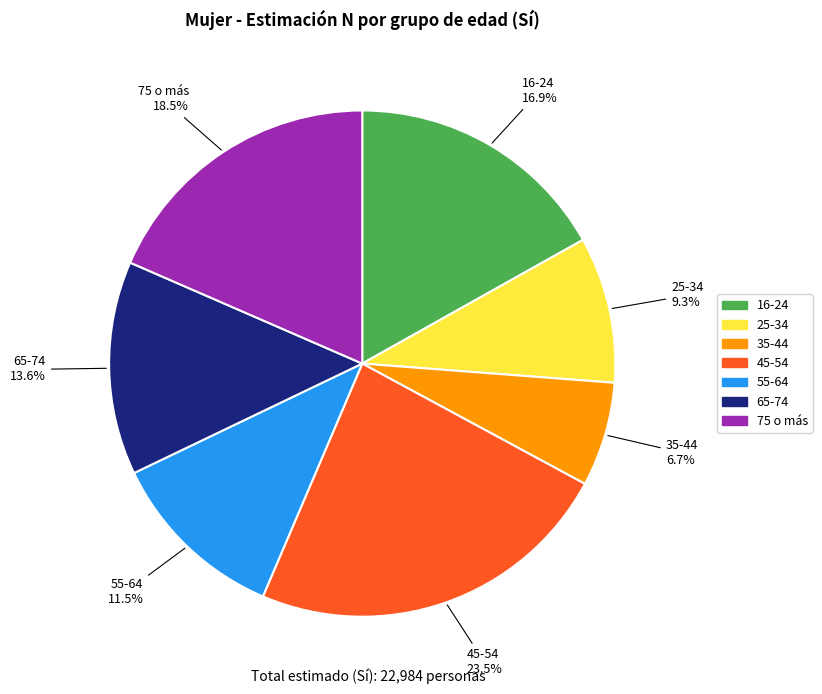

Approximately how many times larger is the value at 65-74 compared to 75 o más?

0.7